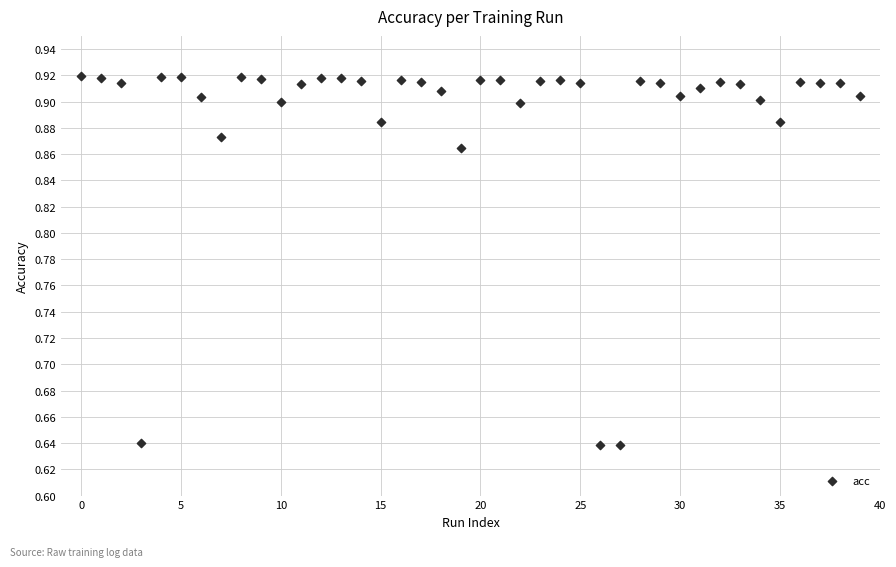

What is the range of Y values (max minus min)?

0.3